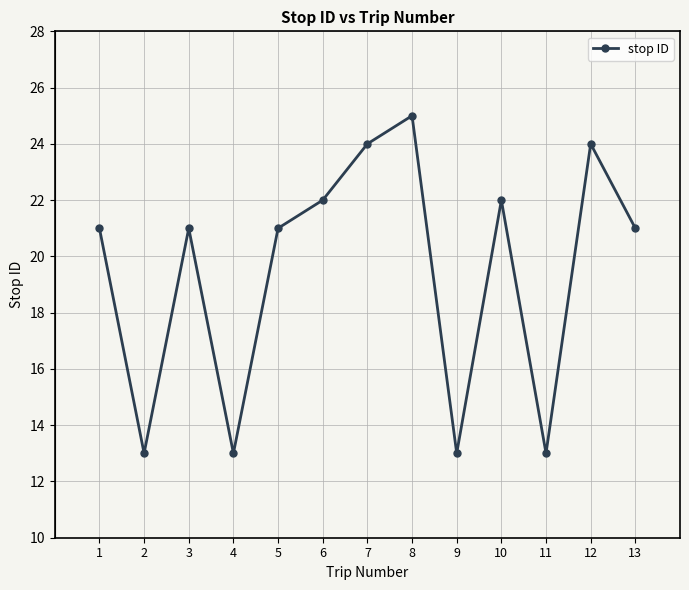

What value does the data have at 1, to the nearest 10?

20